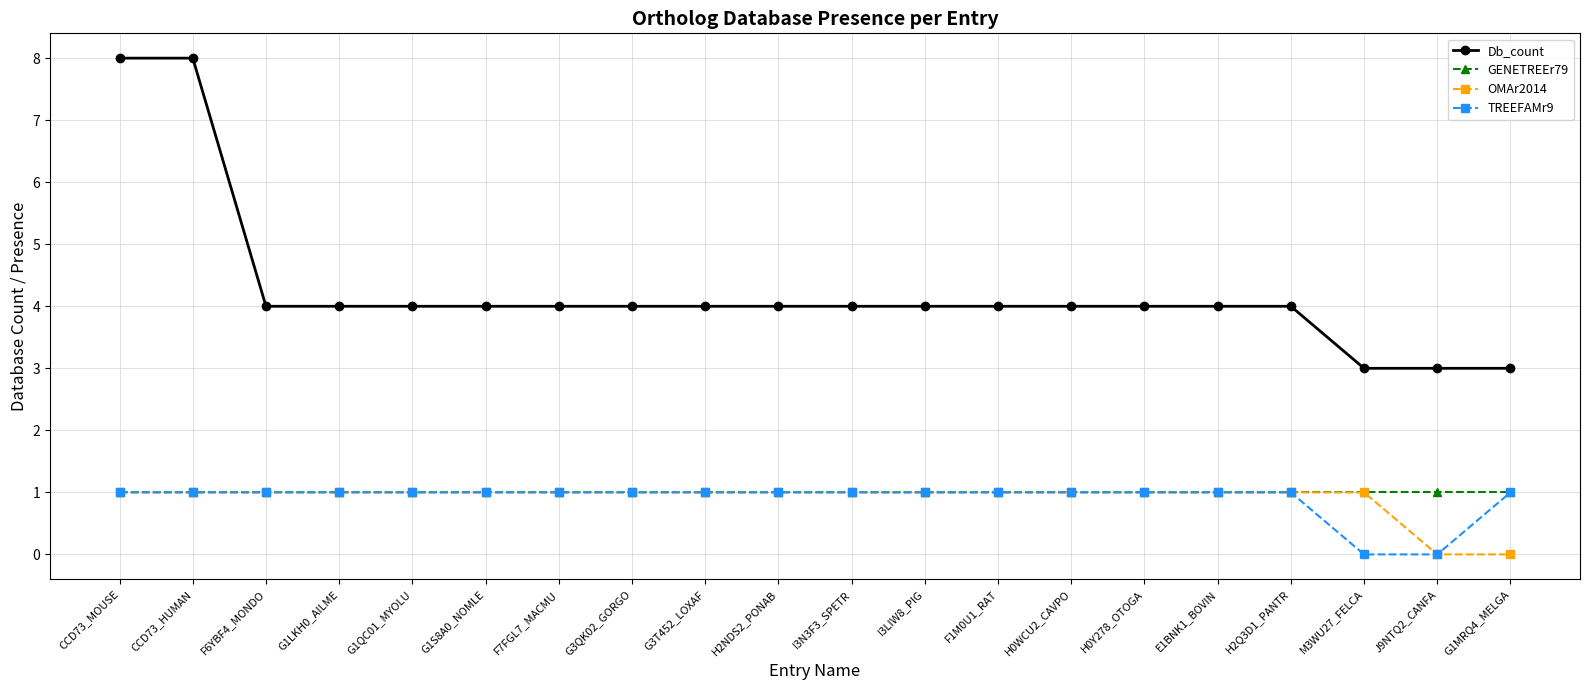

What is the total value across all series at G1LKH0_AILME?

7